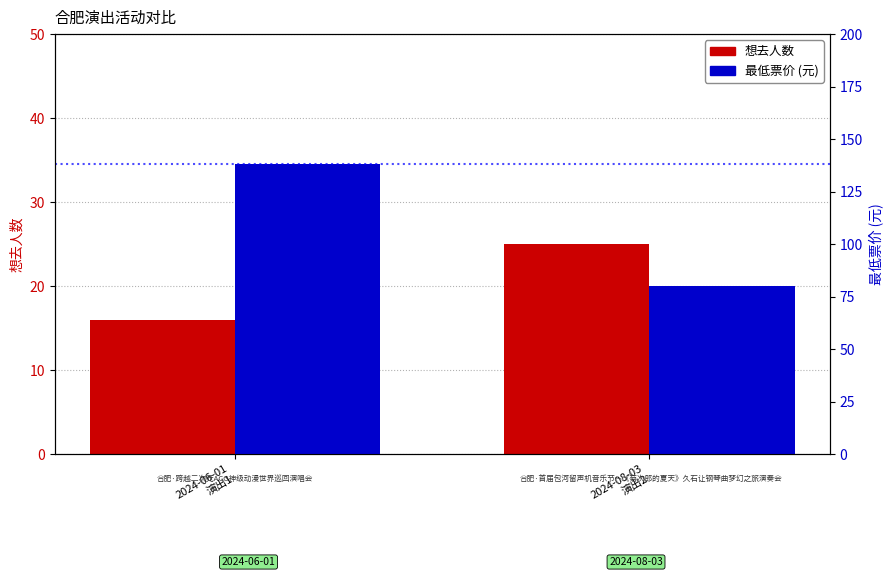

List the series in order of their peak value, lowest first.

想去人数, 最低票价